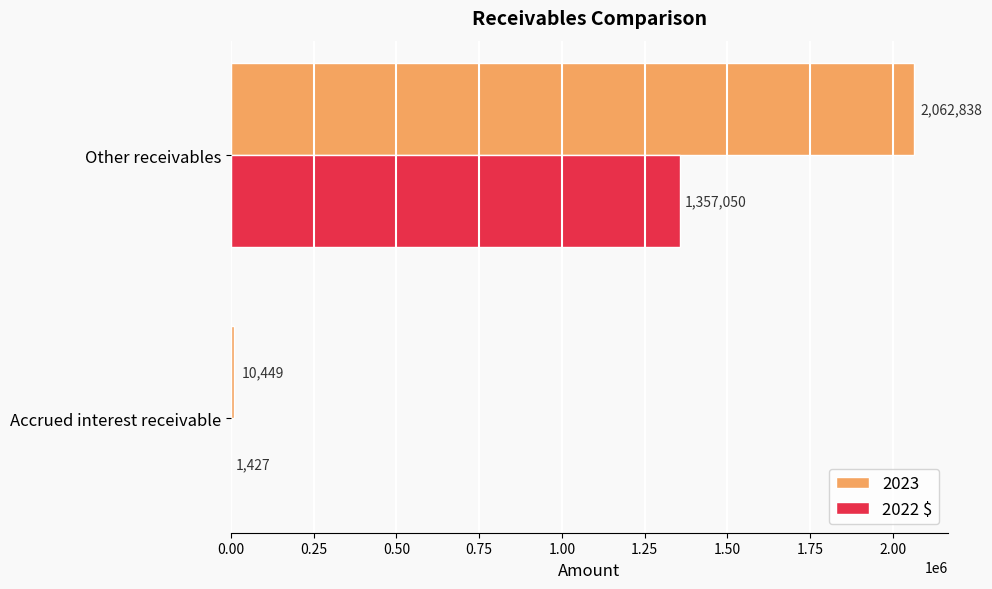

Between Accrued interest receivable and Other receivables, which series saw the biggest shift?

2023